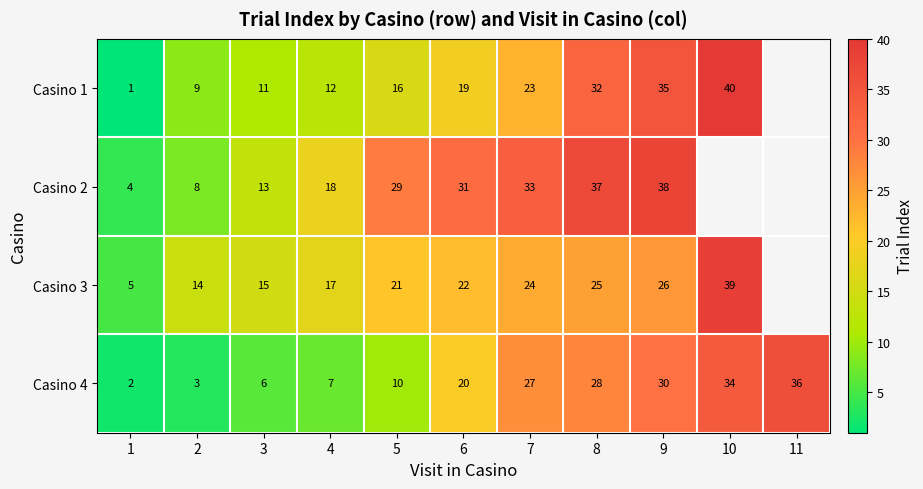

At 7, list the series in order from largest to smallest.

Casino 2, Casino 4, Casino 3, Casino 1